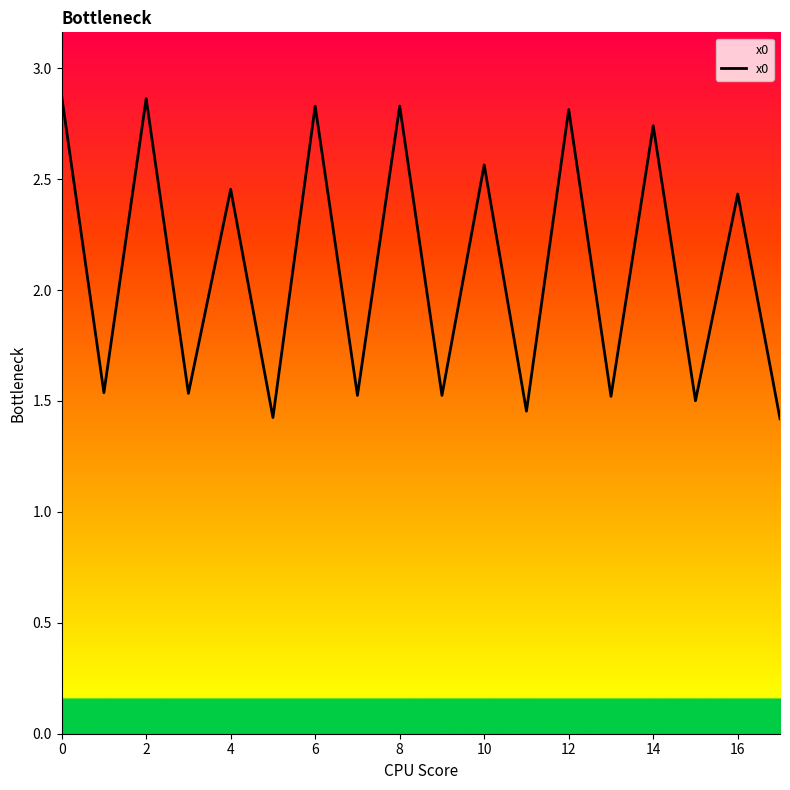

How many points are lower than both their immediate neighbors (excluding endpoints)?

8